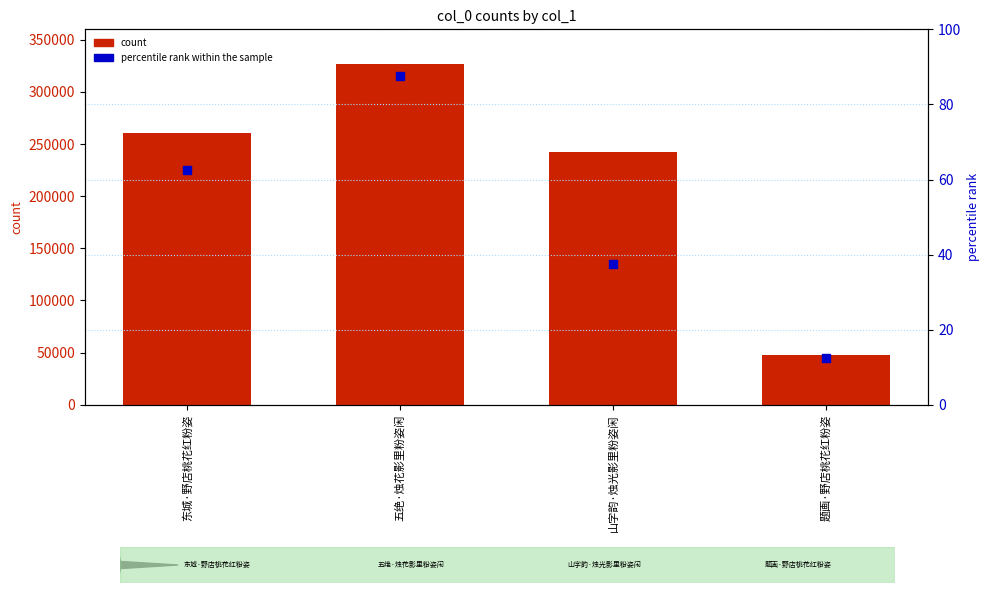

Which series has the widest spread of Y values?

count